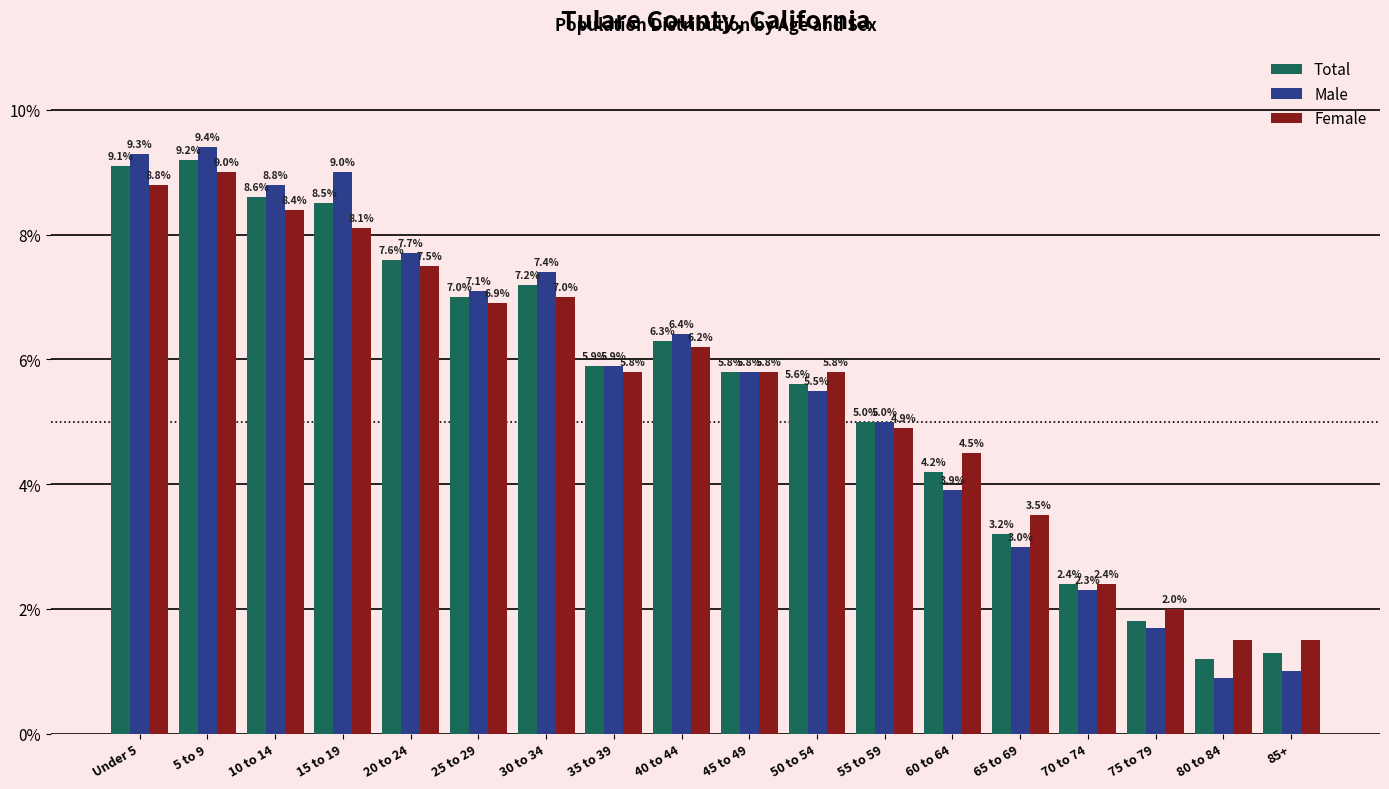

The value of Female at 50 to 54 is 2.2. True or false?

False